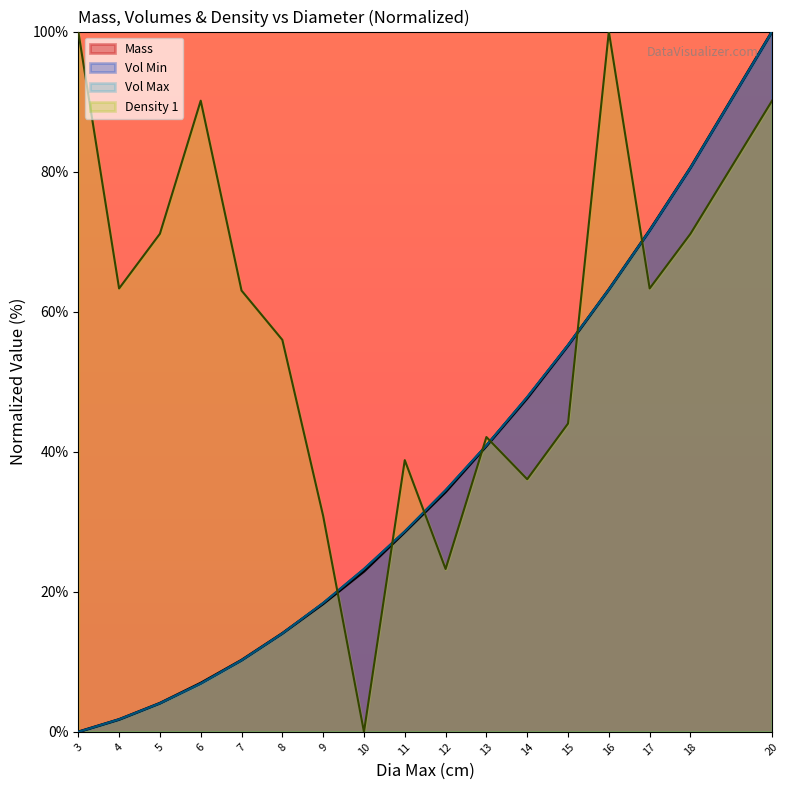

At 17, list the series in order from largest to smallest.

Vol Min, Vol Max, Mass, Density 1